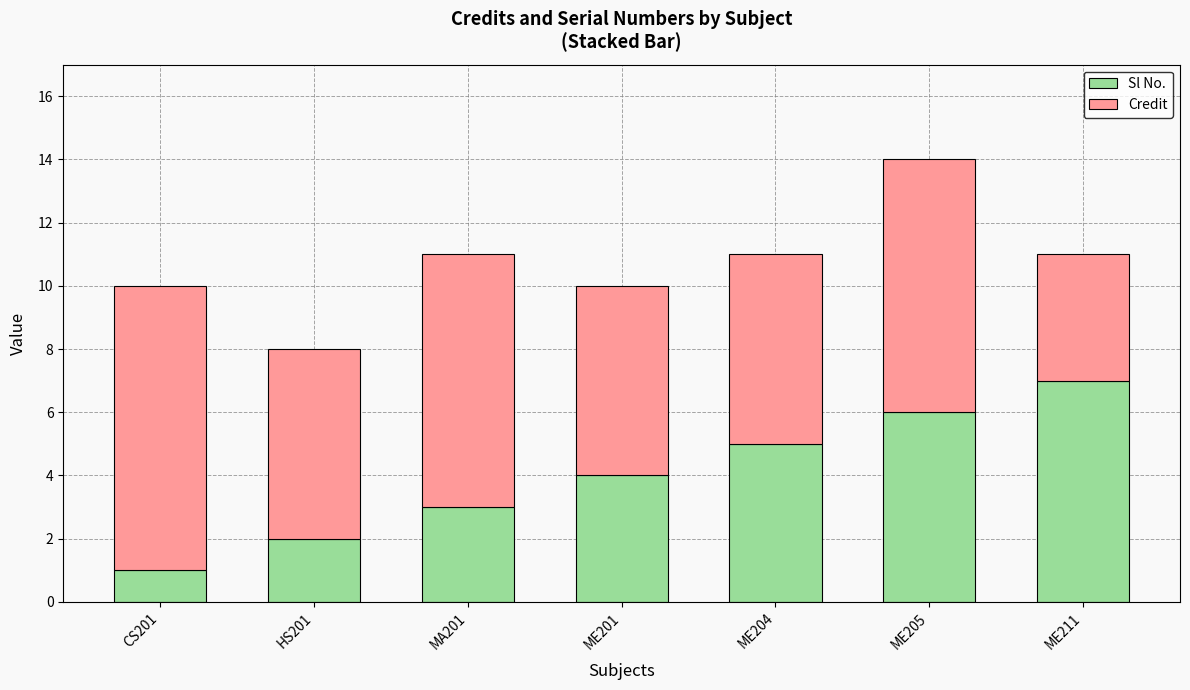

Reading left to right, what are the values for Sl No.?

1	2	3	4	5	6	7